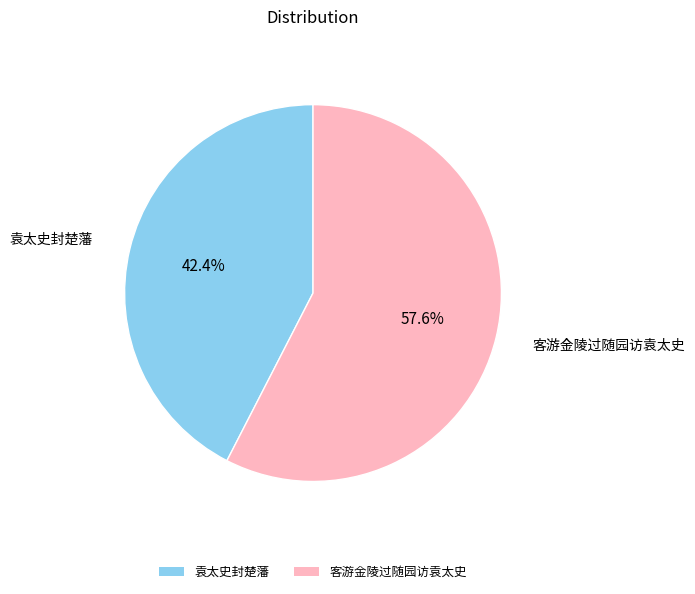

Approximately how many times larger is the value at 客游金陵过随园访袁太史 compared to 袁太史封楚藩?

1.4